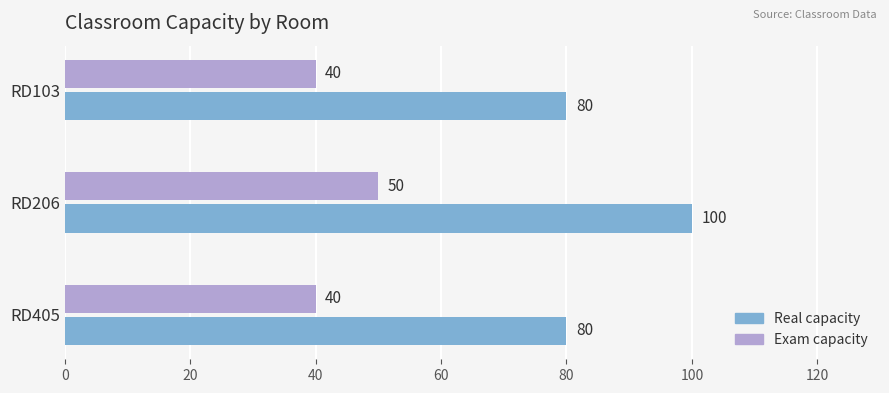

At how many categories does at least one series exceed 54?

3